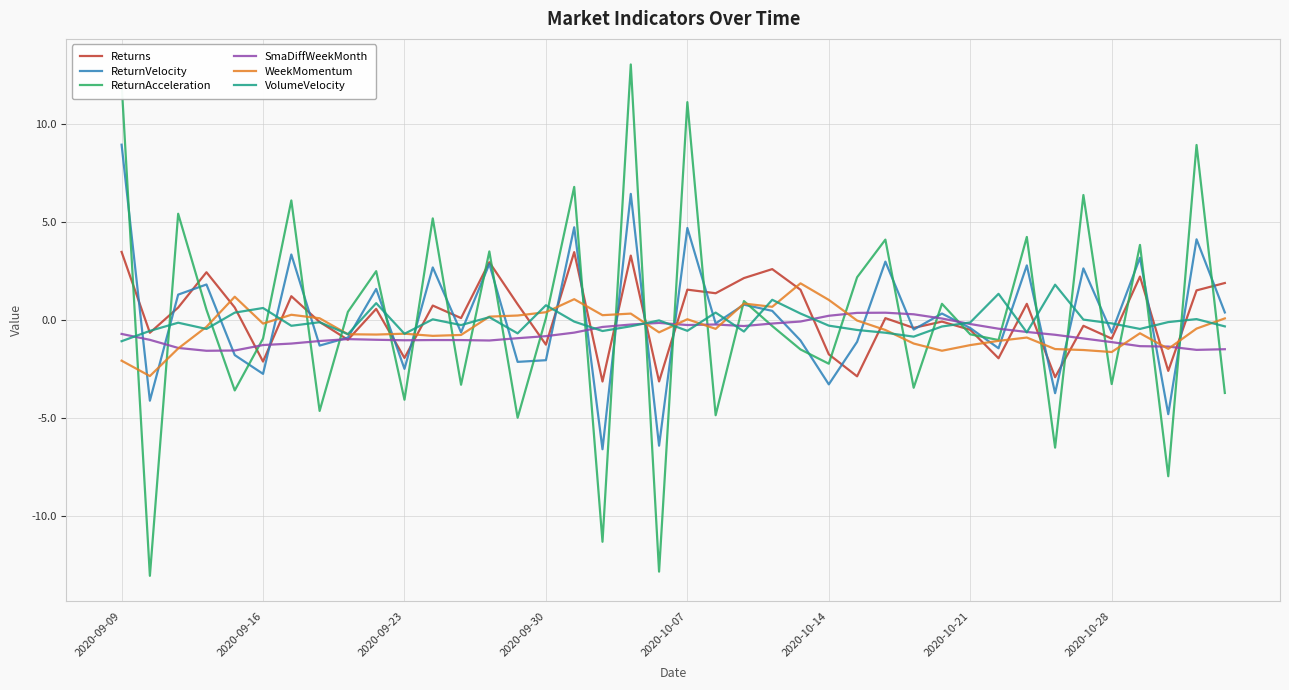

Which series has the widest spread of values?

ReturnAcceleration